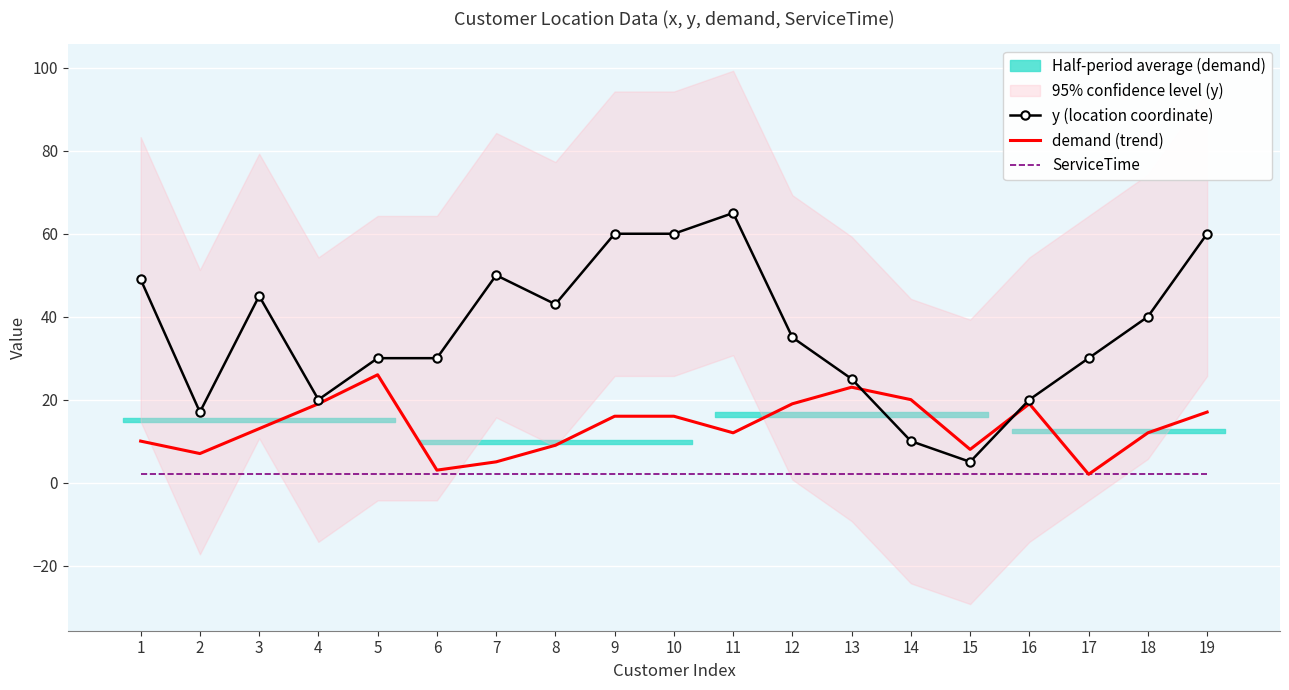

What is the sum of all y (location coordinate) values?

694